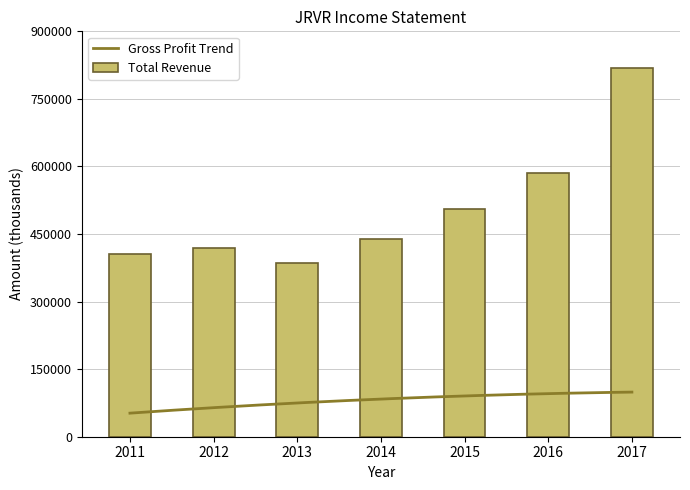

At how many categories does at least one series exceed 710786?

1